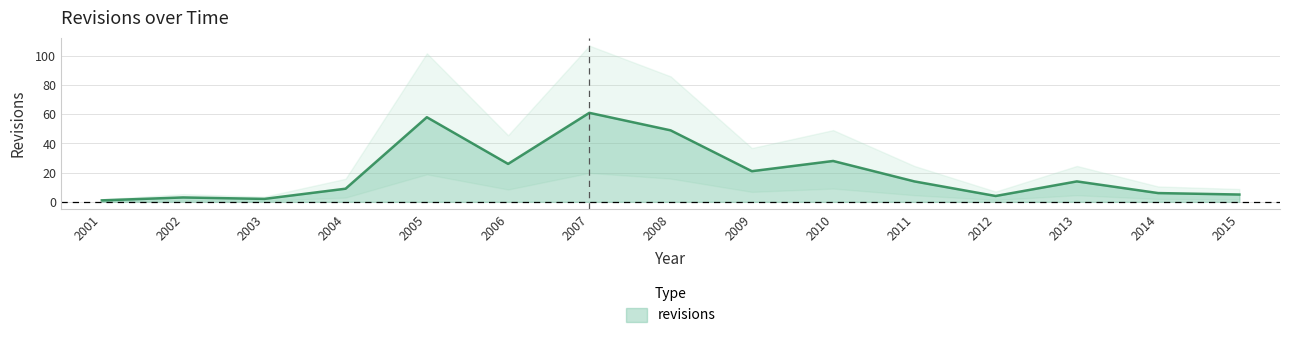

Does the chart have visible grid lines?

Yes